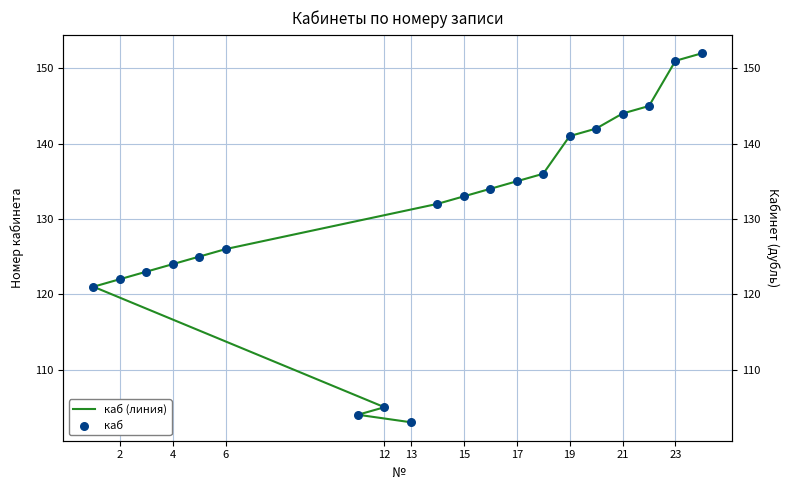

Which series contains the highest Y value?

каб (линия)